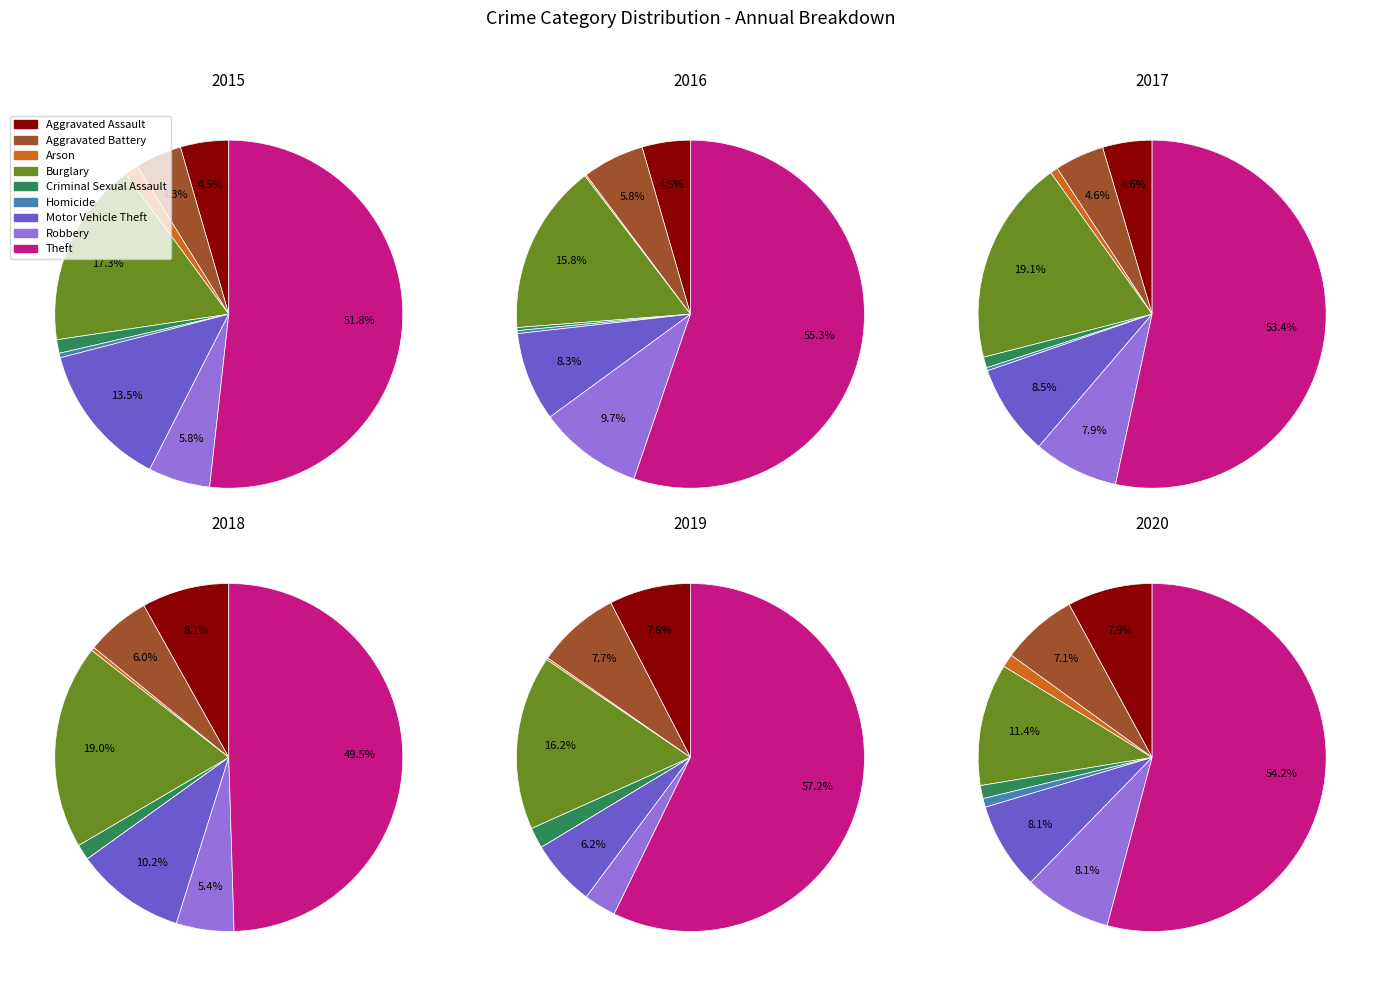

To the nearest percent, what is the combined percentage of Robbery and Arson?

6%